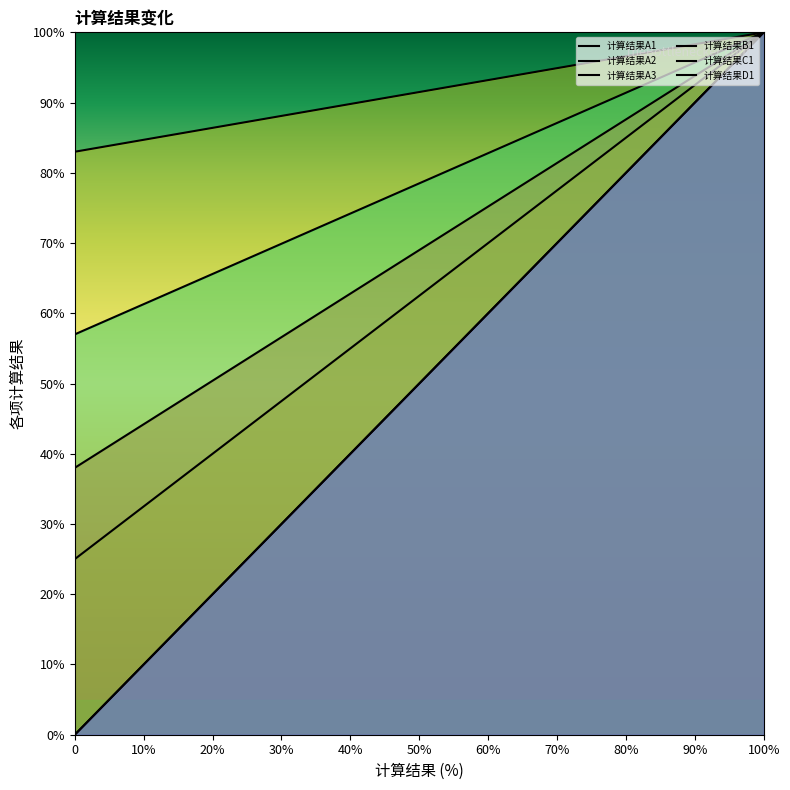

Which series has the widest spread of values?

计算结果A2